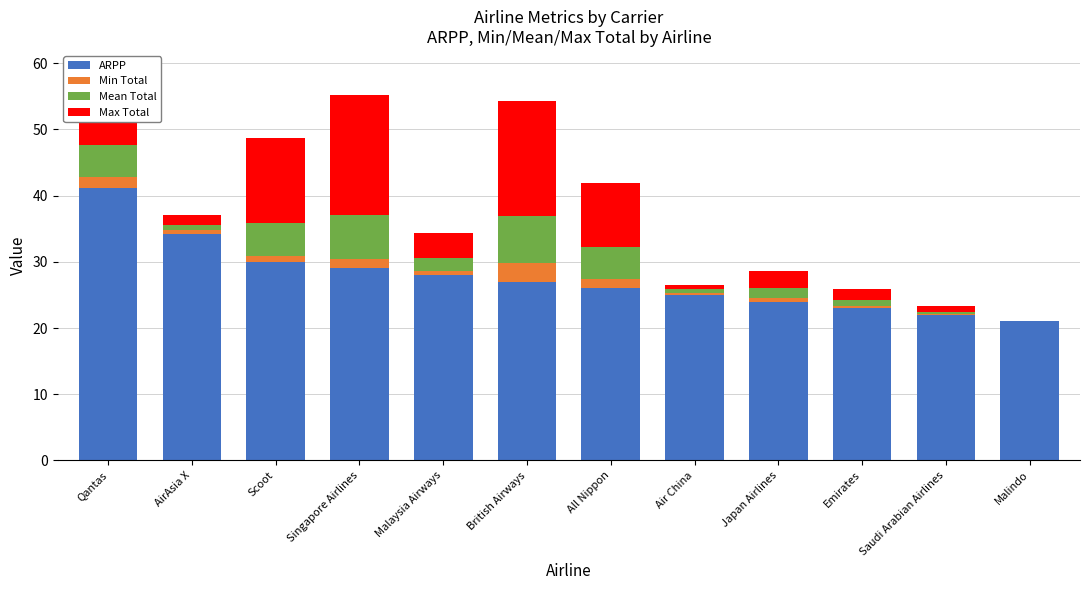

True or false: ARPP has a value of 41.1 at Qantas.

True